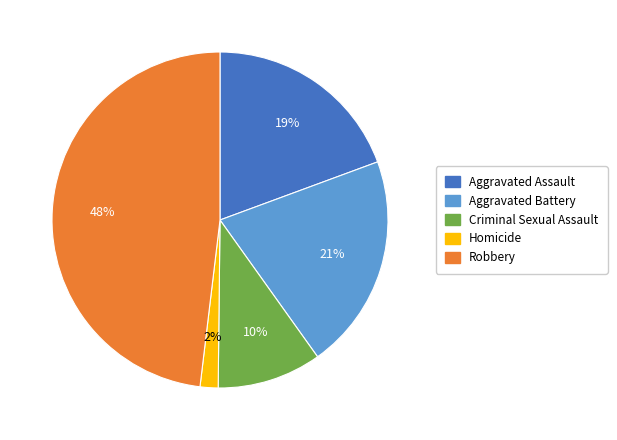

Do Aggravated Assault and Criminal Sexual Assault together represent more than half of the pie?

No